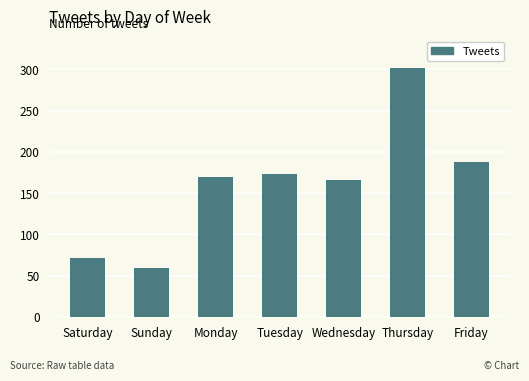

Reading left to right, what are all the values shown in this chart?

Saturday=71	Sunday=59	Monday=170	Tuesday=173	Wednesday=166	Thursday=302	Friday=188